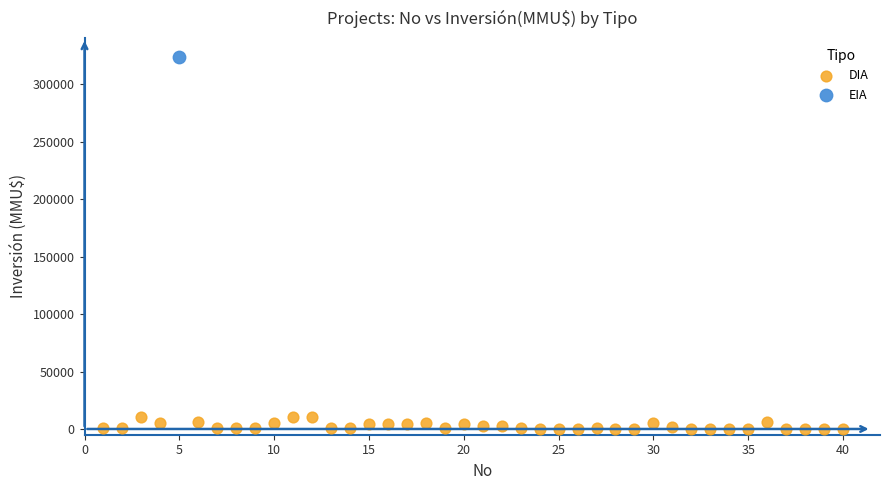

What are all the series names shown in the legend?

DIA, EIA